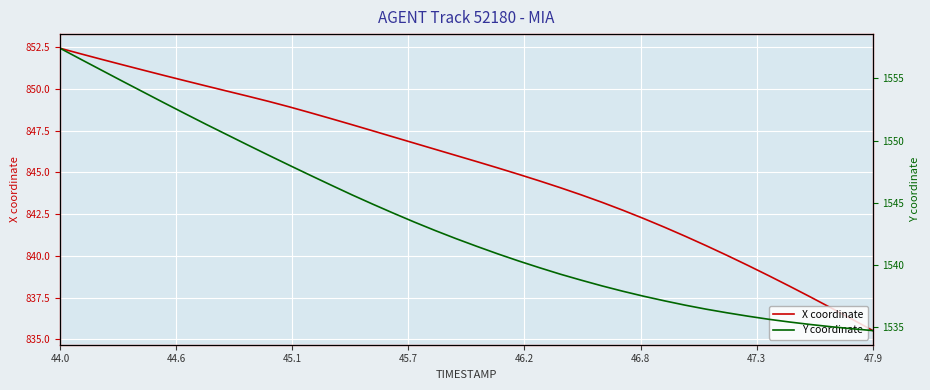

True or false: Y coordinate and X coordinate intersect in this chart.

False